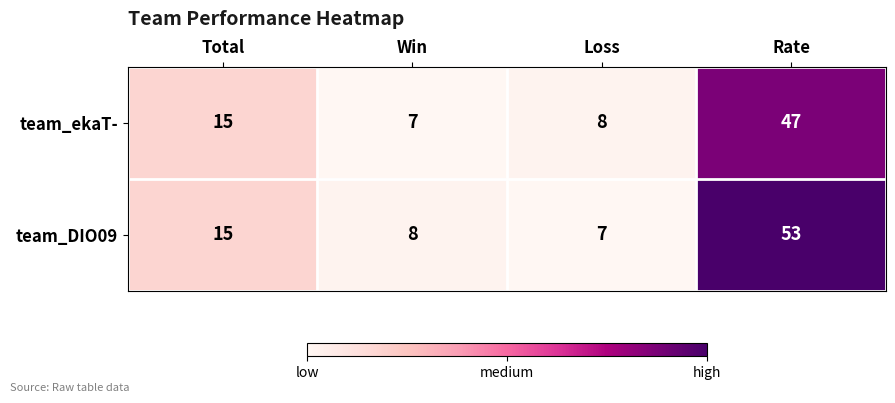

How many data points does each series have?

4